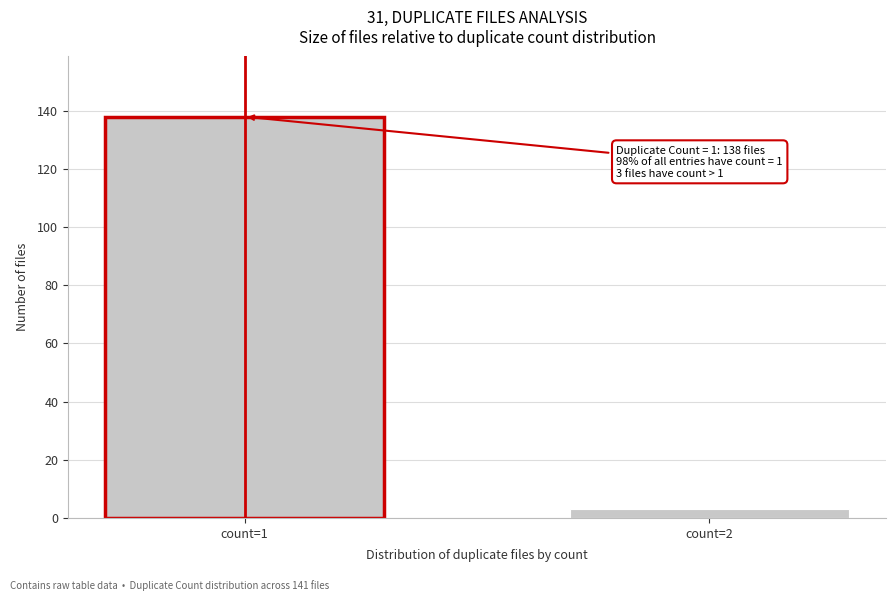

Reading right to left, what are all the values shown in this chart?

count=2=3	count=1=138